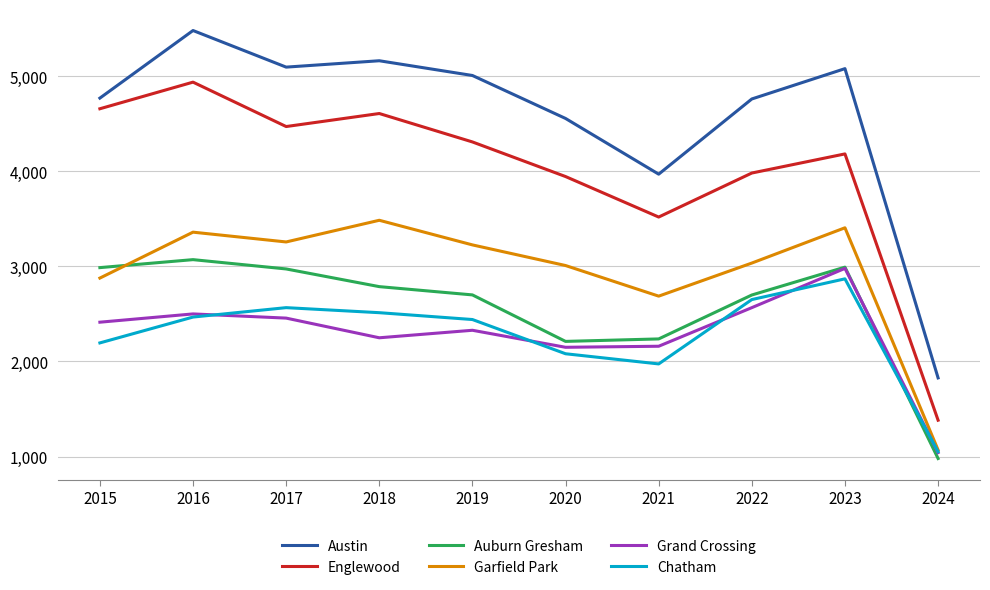

True or false: Englewood and Austin cross at least once.

False